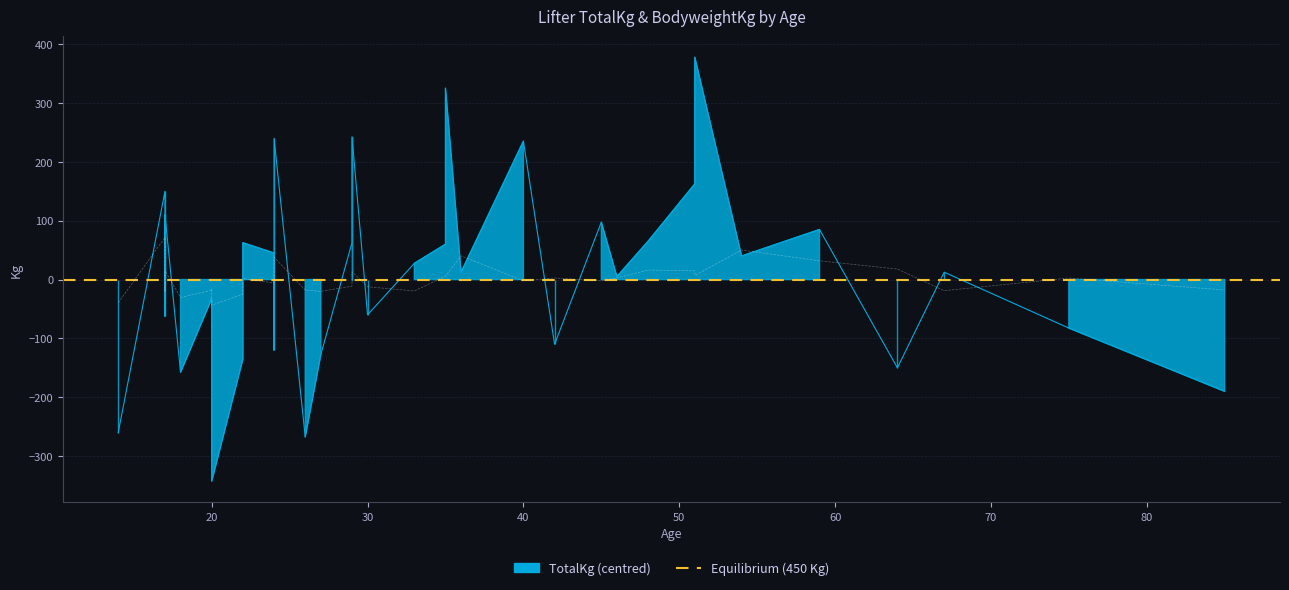

What is the difference between the maximum and second lowest values in the BodyweightKg series?

111.1